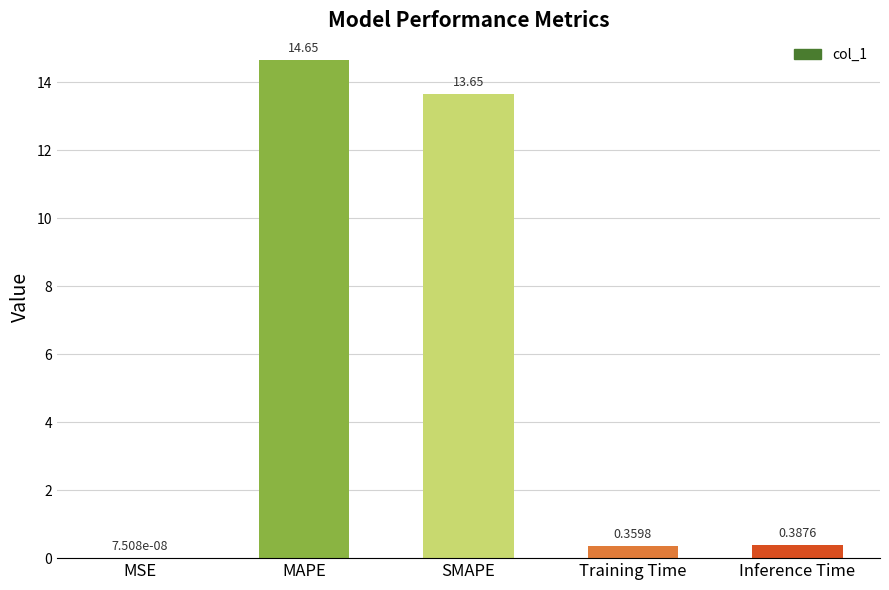

Which category has the highest value across all series?

MAPE